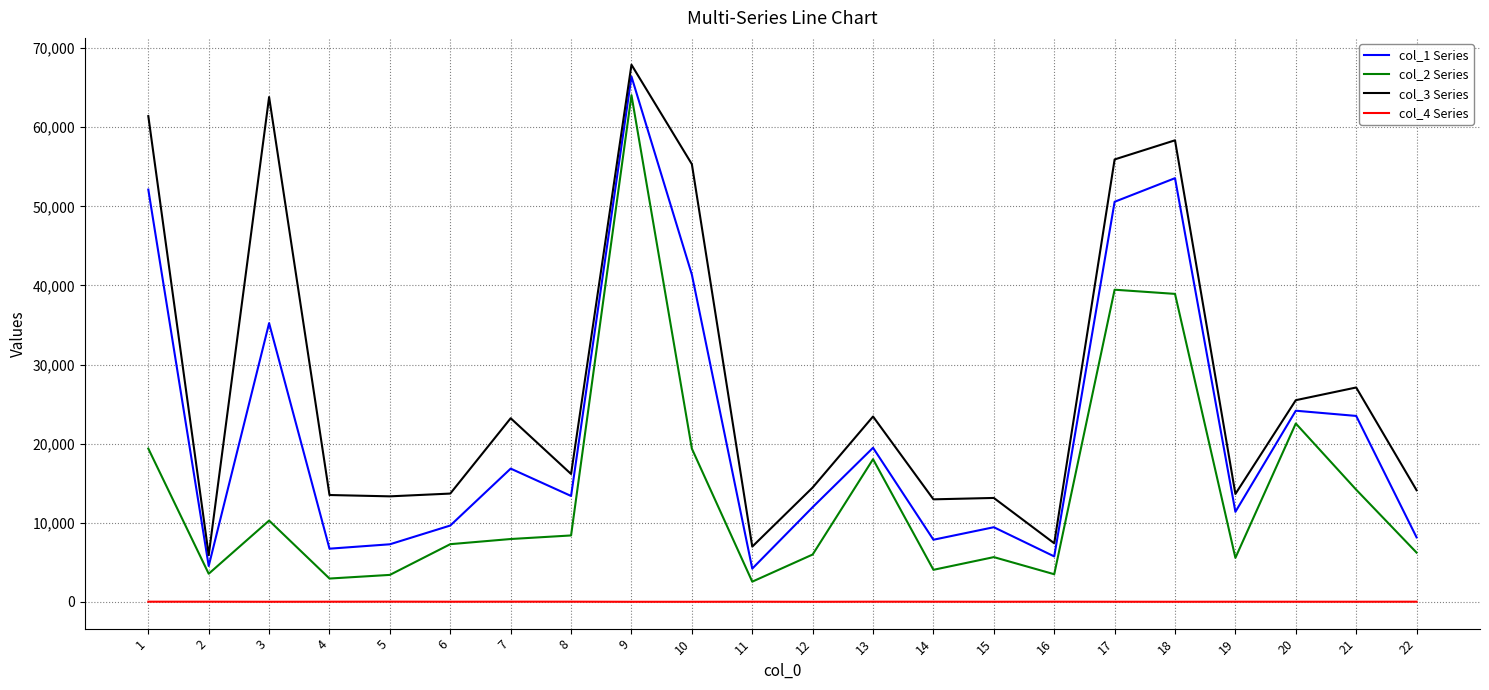

How many lines are shown in the chart?

4